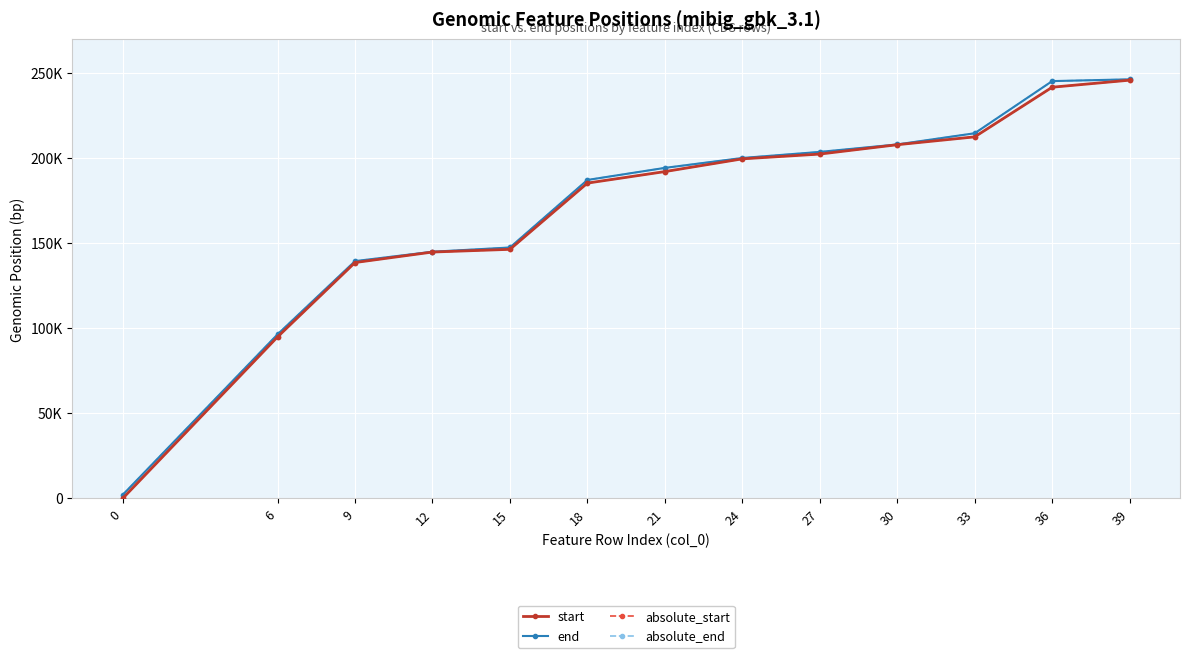

Is it true that absolute_start equals 84779 at 27?

False